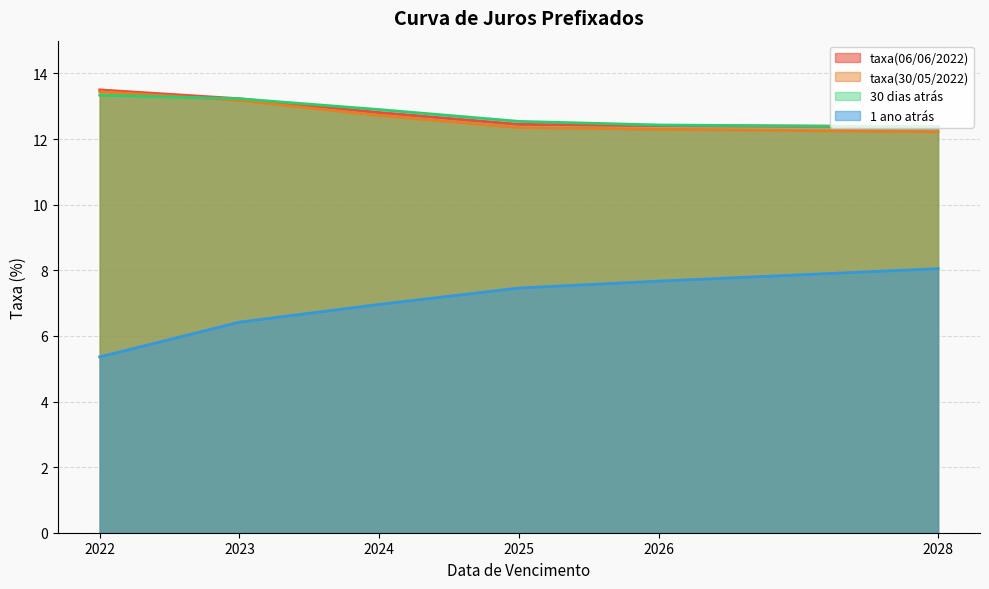

True or false: 30 dias atrás has more than 1 points higher than both neighbors.

False